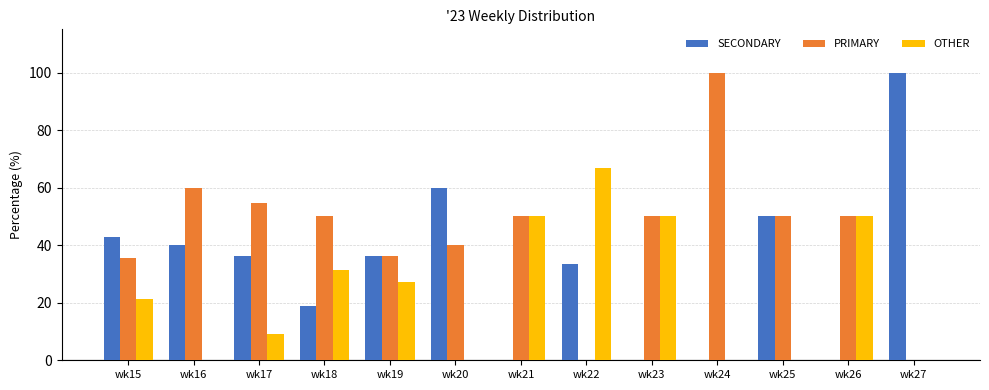

How many data points does each series have?

13